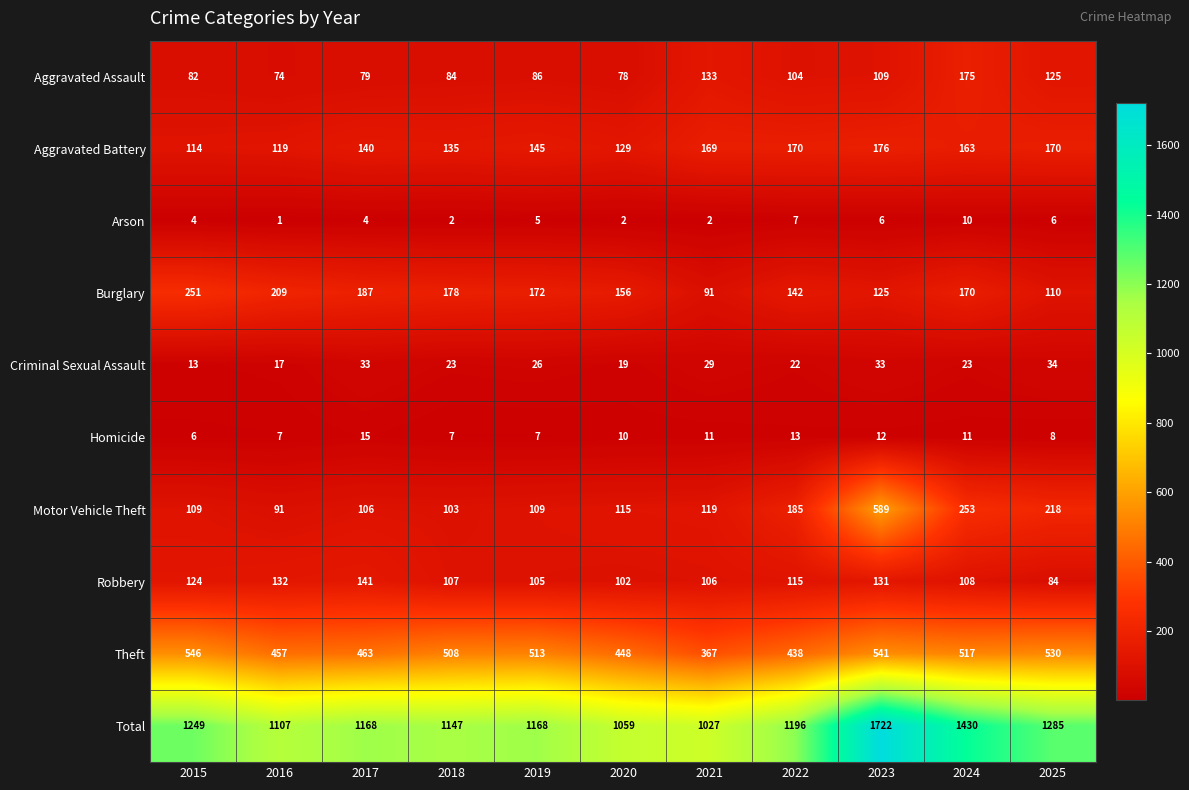

At which category is the sum across all series the highest?

2023